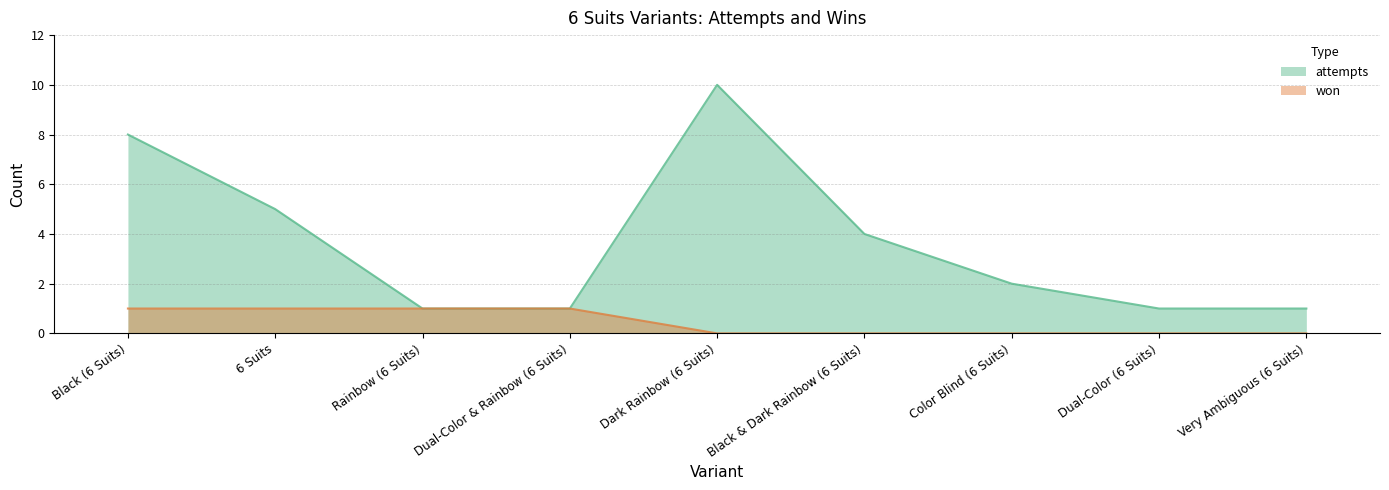

Rank the series by their maximum value, from highest to lowest.

attempts, won